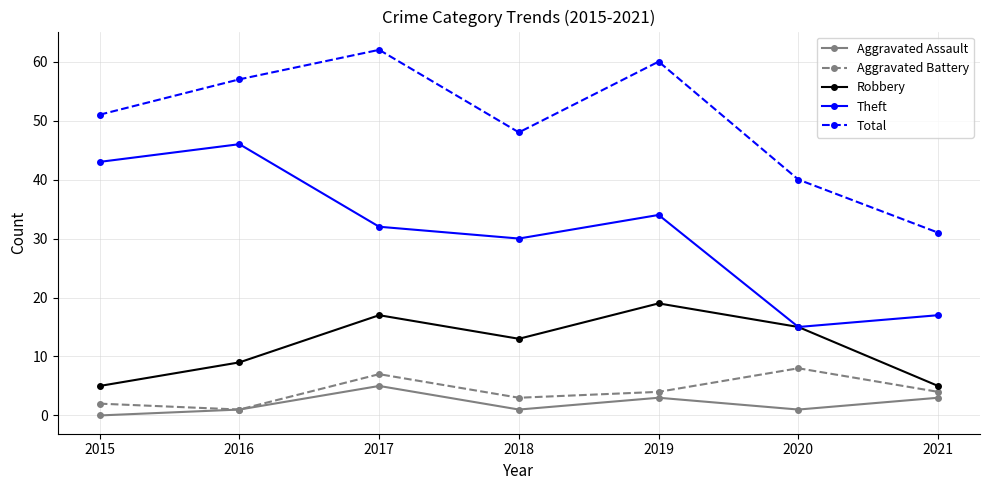

How many series are shown in this chart?

5